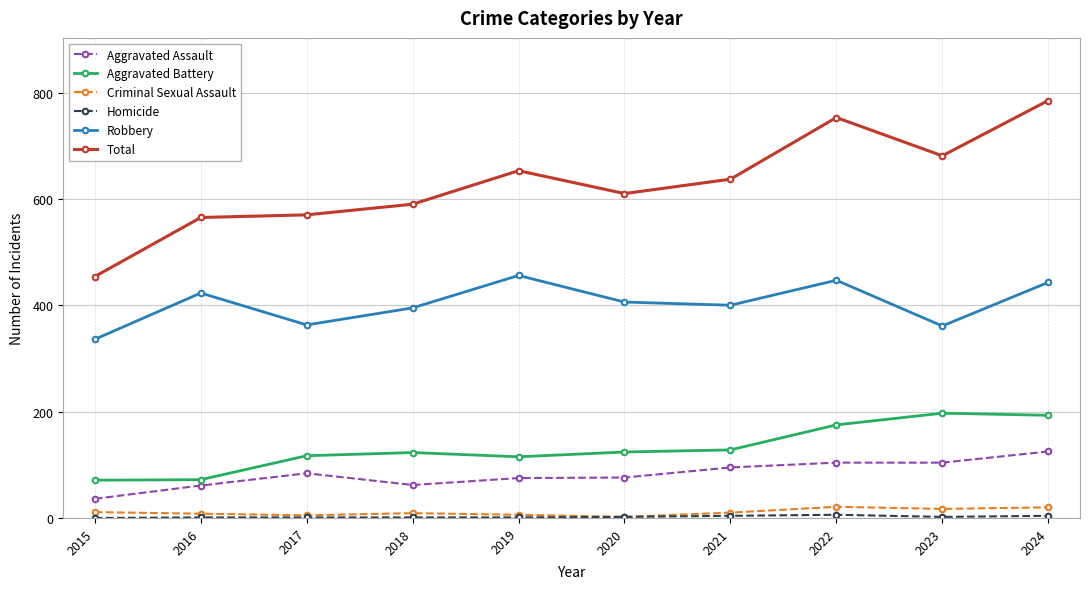

True or false: Aggravated Battery has a value of 115 at 2019.

True